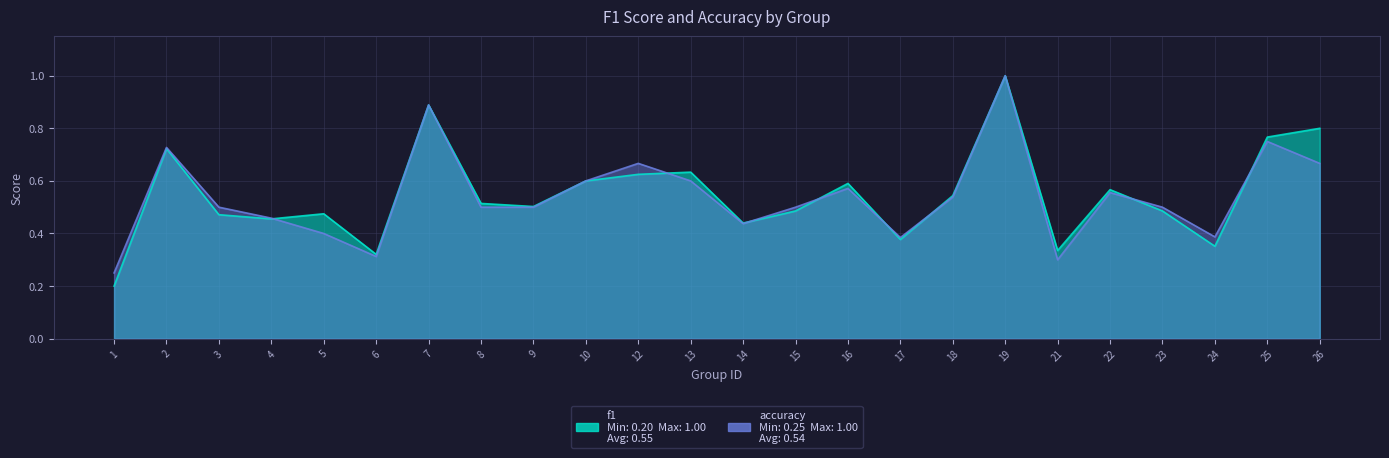

Reading right to left, what are all the values shown in this chart?

f1: 26=0.8	25=0.8	24=0.4	23=0.5	22=0.6	21=0.3	19=1.0	18=0.5	17=0.4	16=0.6	15=0.5	14=0.4	13=0.6	12=0.6	10=0.6	9=0.5	8=0.5	7=0.9	6=0.3	5=0.5	4=0.5	3=0.5	2=0.7	1=0.2
accuracy: 26=0.7	25=0.8	24=0.4	23=0.5	22=0.6	21=0.3	19=1.0	18=0.5	17=0.4	16=0.6	15=0.5	14=0.4	13=0.6	12=0.7	10=0.6	9=0.5	8=0.5	7=0.9	6=0.3	5=0.4	4=0.5	3=0.5	2=0.7	1=0.2